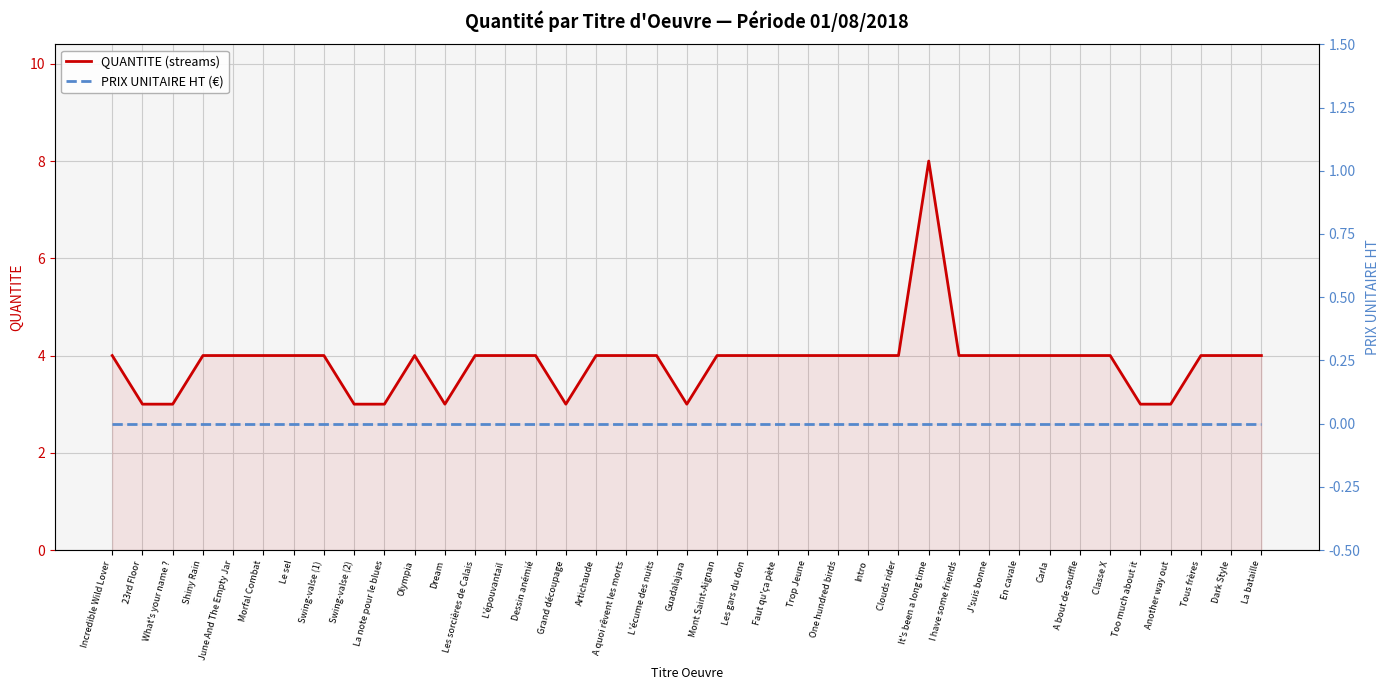

How many data points does each series have?

39